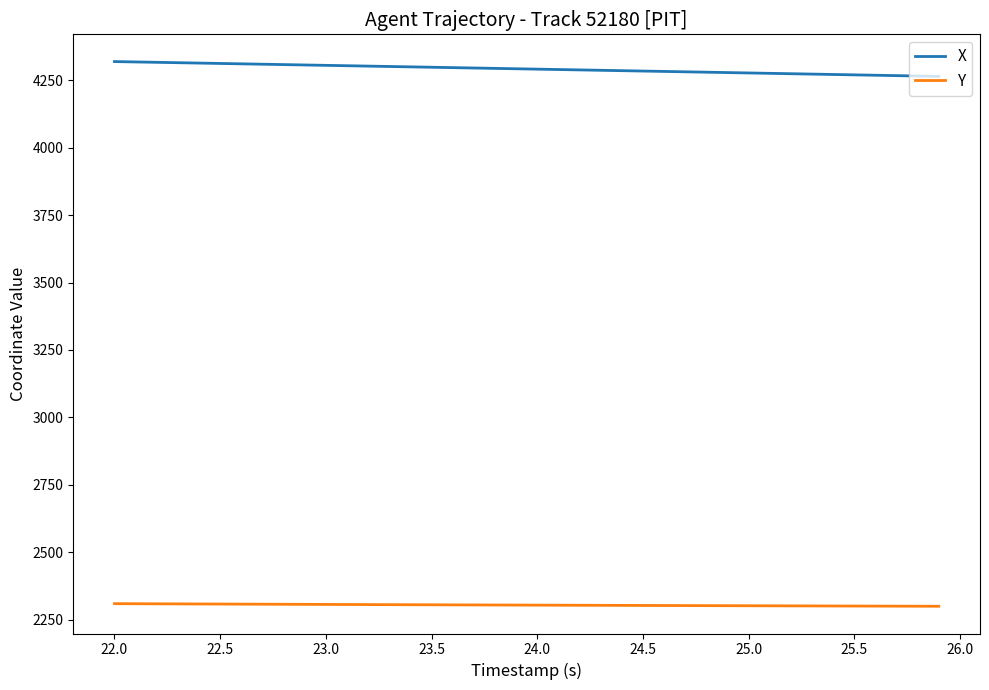

List the series in order of their peak value, highest first.

X, Y